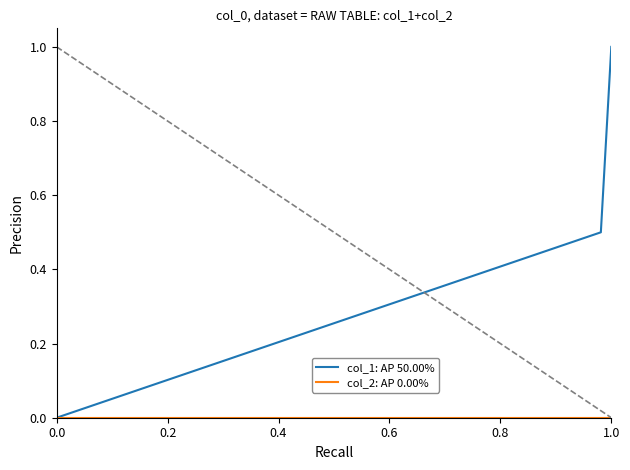

Which series has the largest total across all categories?

col_1: AP 50.00%